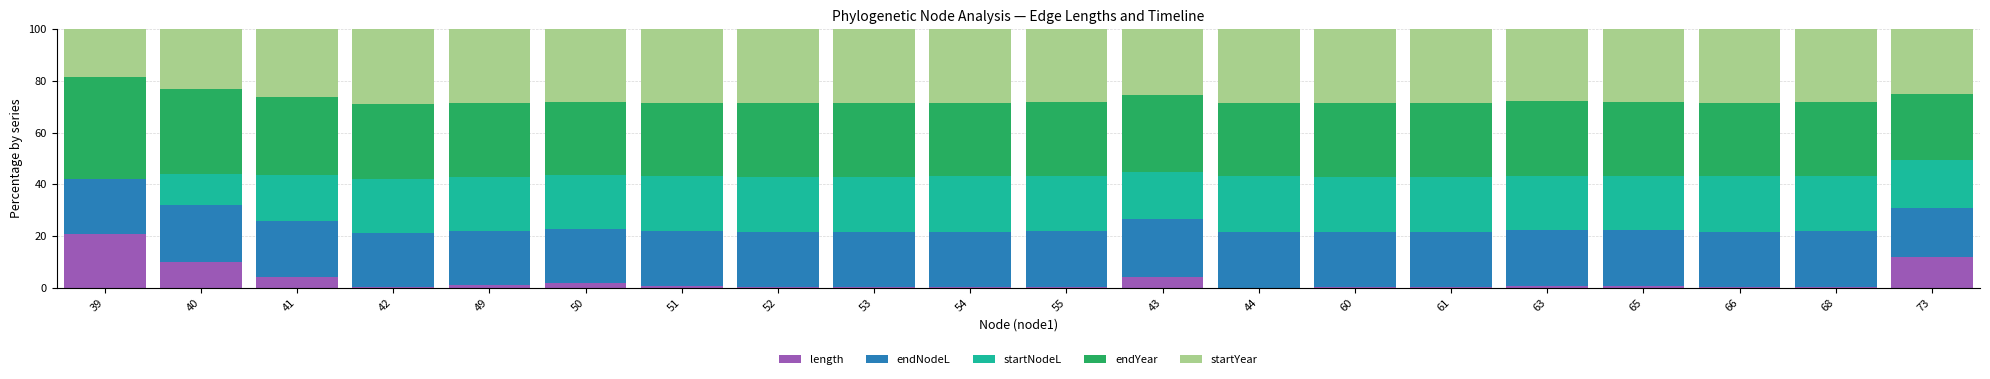

What is the sum of all length values?

57.6